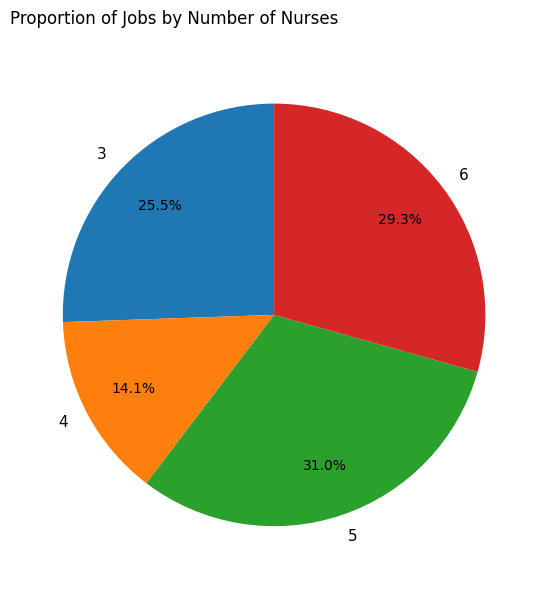

Count the number of slices in the pie.

4